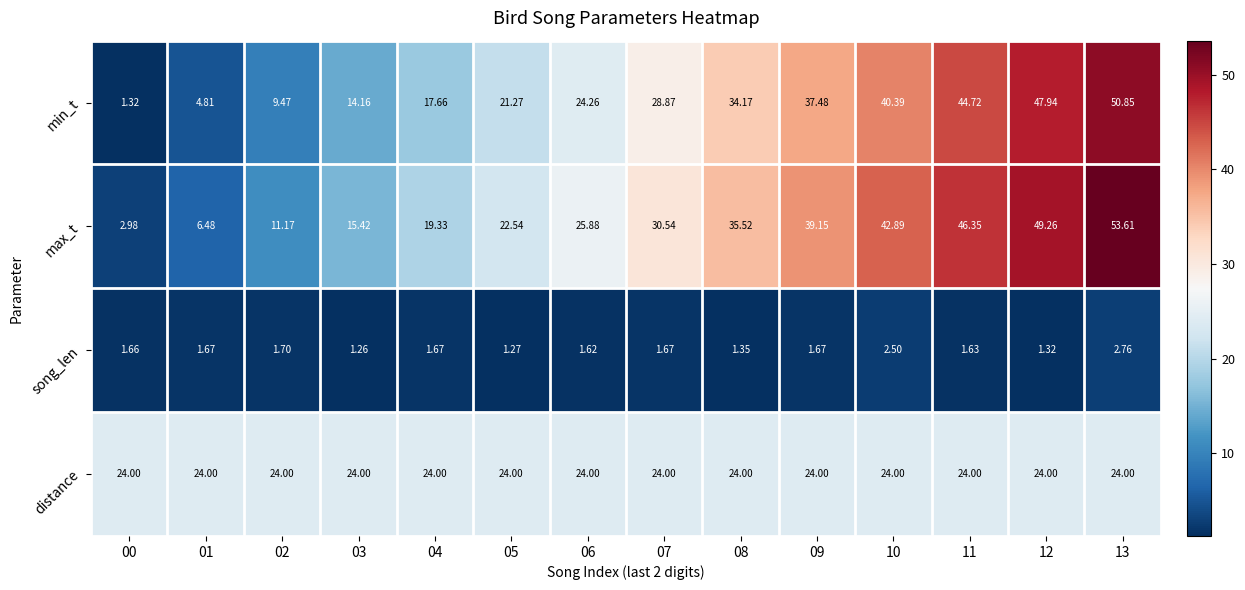

Which series changed the most between 05 and 10?

max_t